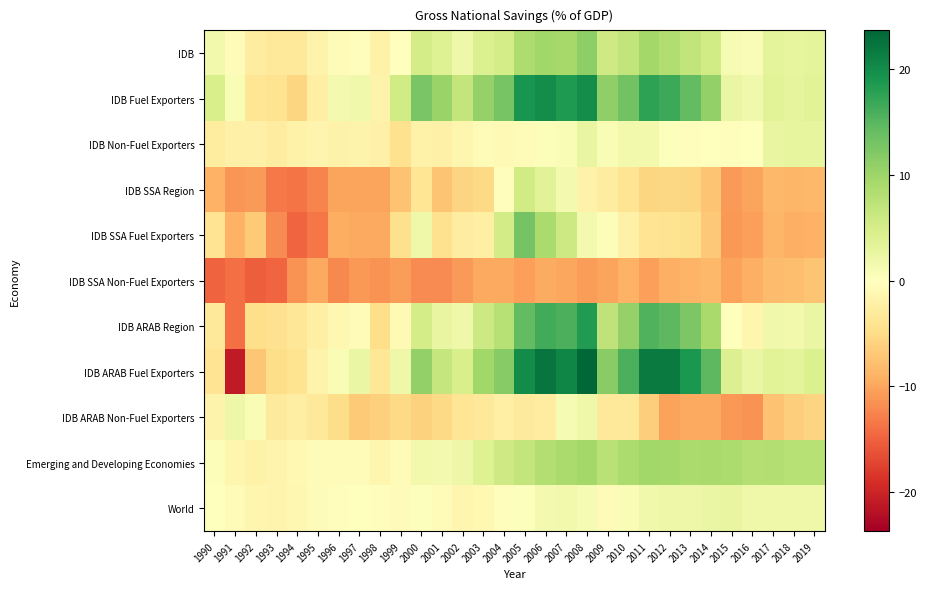

What is the difference between the highest and lowest values at 2005?

30.6